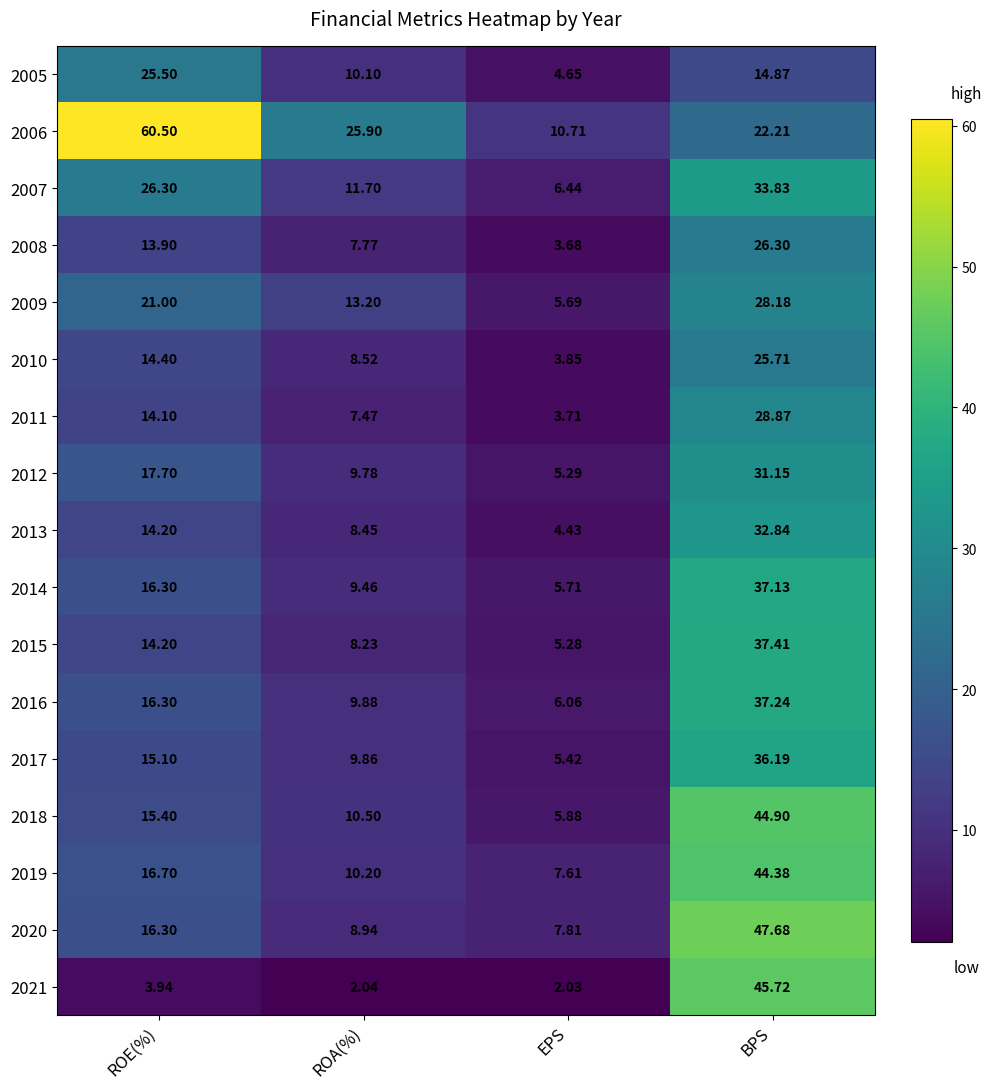

At which label does 2019 first exceed 16?

ROE(%)